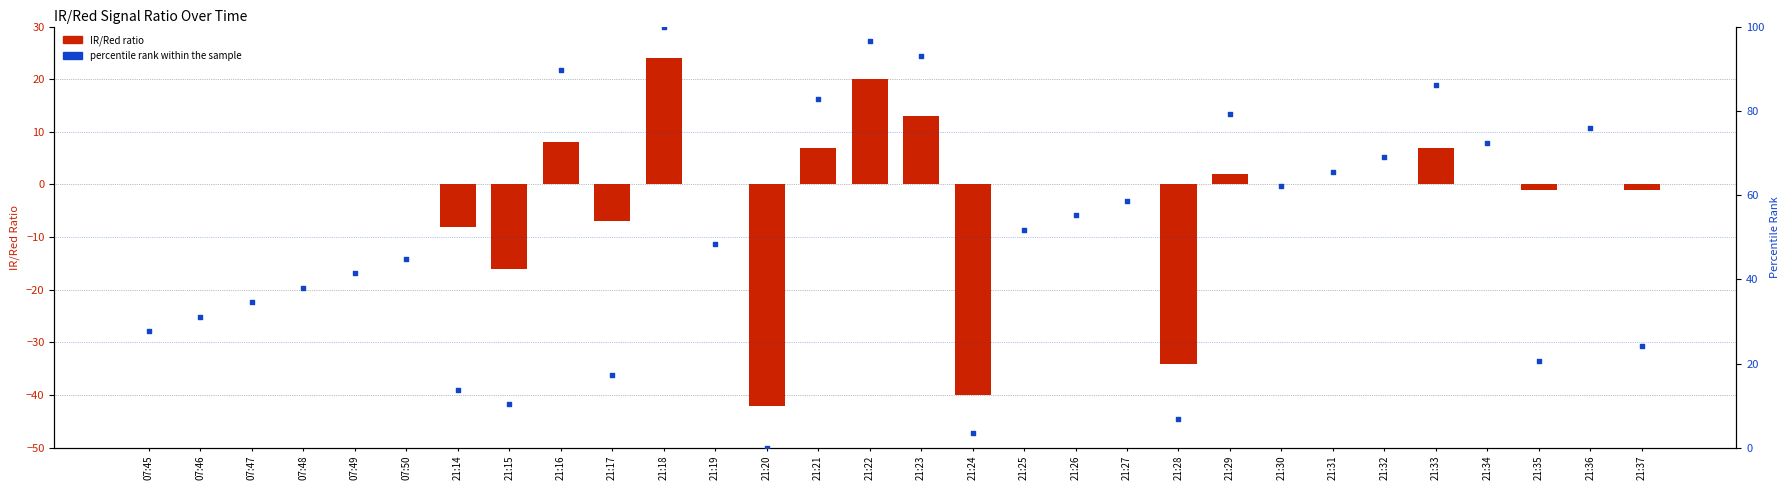

At which category is the sum across all series the highest?

21:18